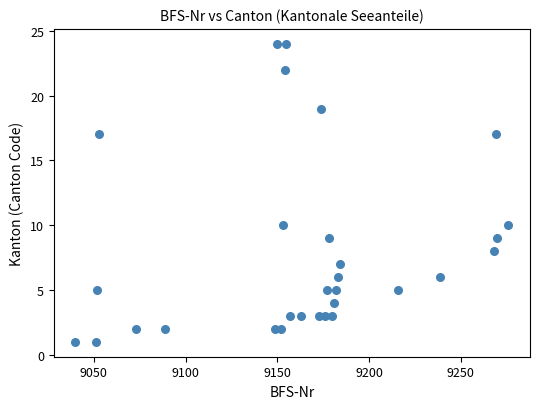

What is the range of X values (max minus min)?

236